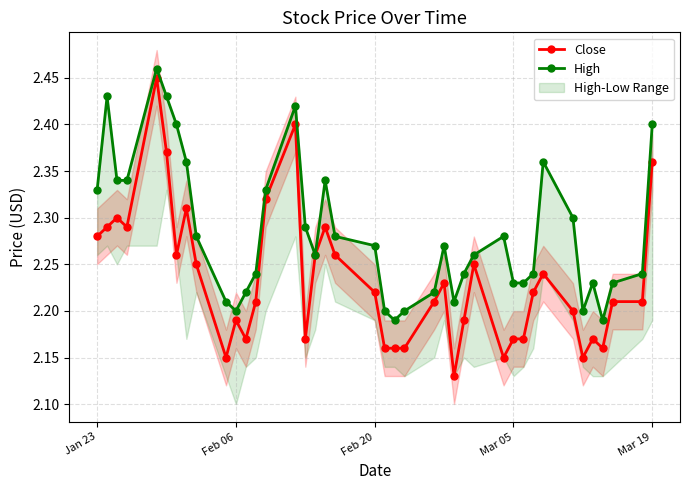

True or false: High and Close cross at least once.

False